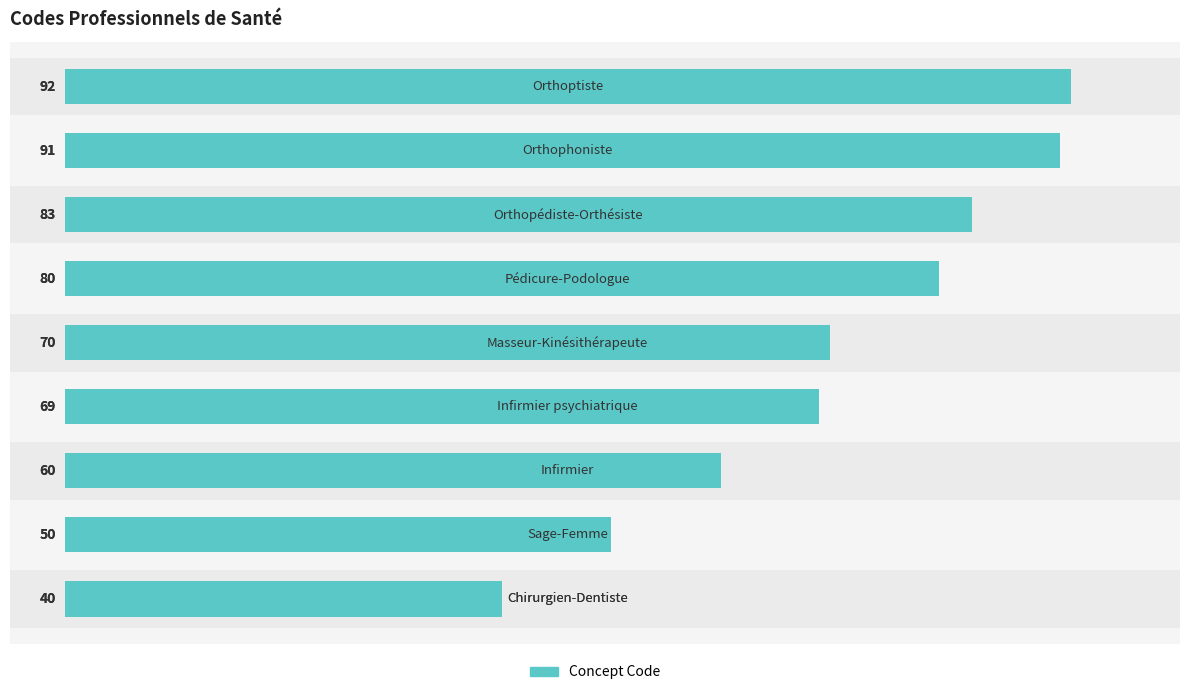

Approximately how many times larger is the value at 2 compared to 8?

0.7